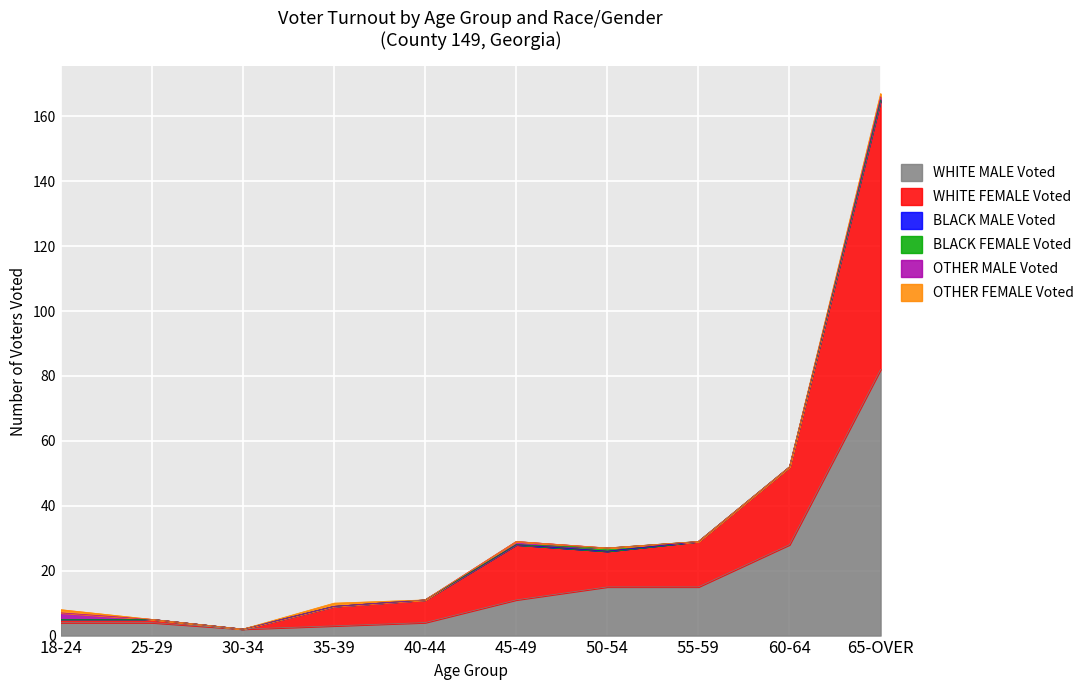

Count the number of data series in this chart.

6